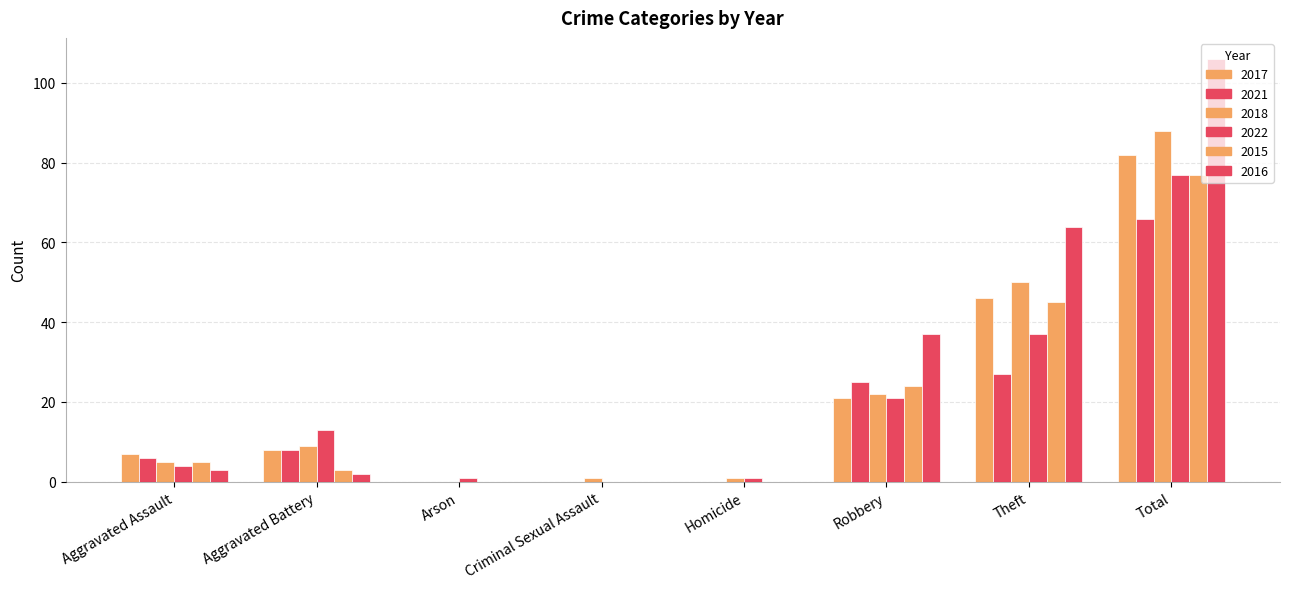

What is the difference between the 2016 values at Arson and Aggravated Assault?

3